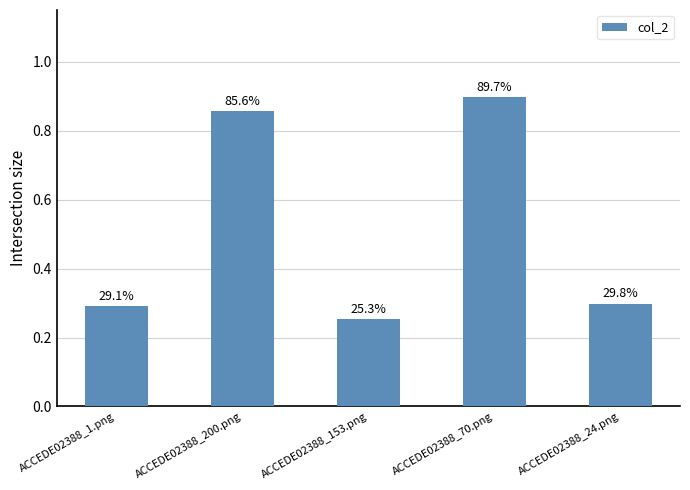

What is the sum of the values at ACCEDE02388_153.png and ACCEDE02388_70.png?

1.2